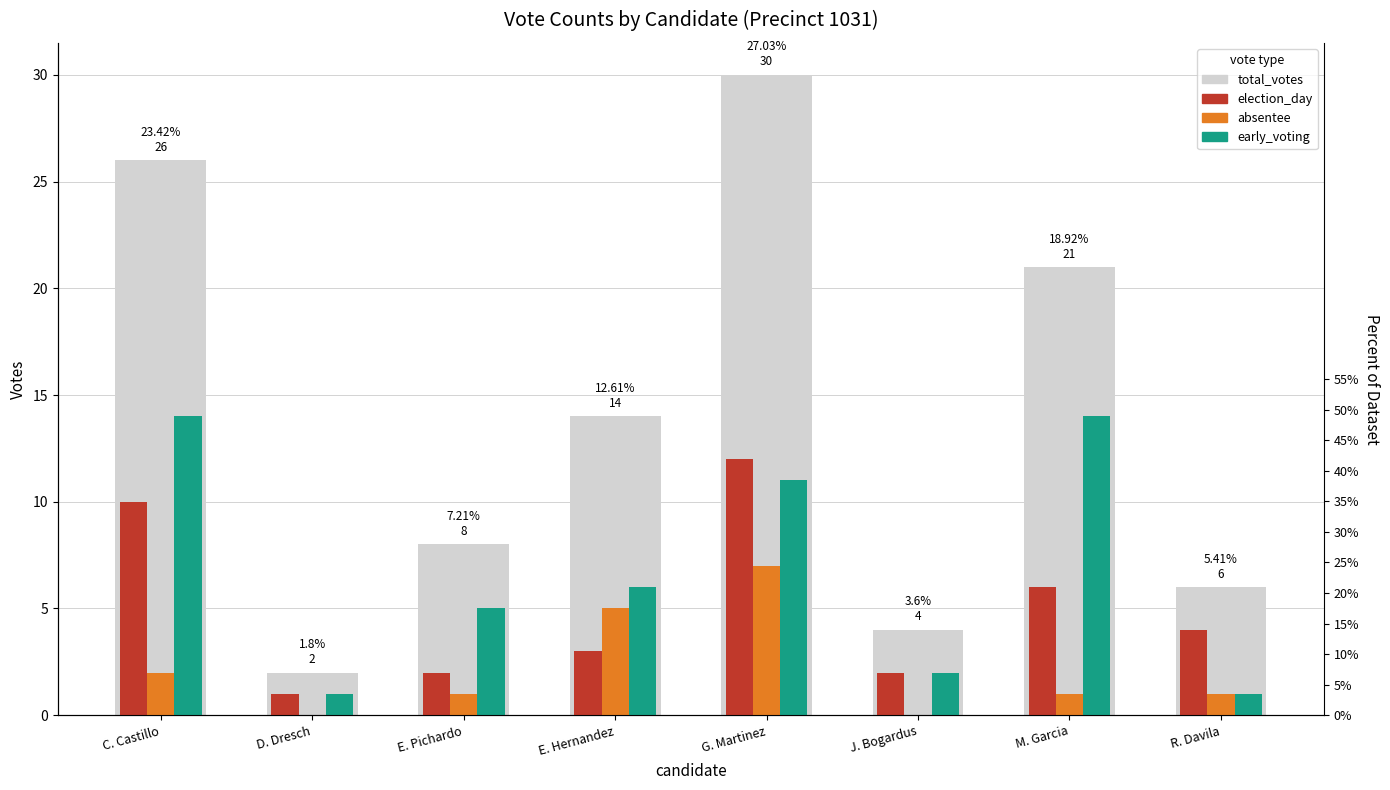

List the labels in order of total_votes value, smallest first.

D. Dresch, J. Bogardus, R. Davila, E. Pichardo, E. Hernandez, M. Garcia, C. Castillo, G. Martinez